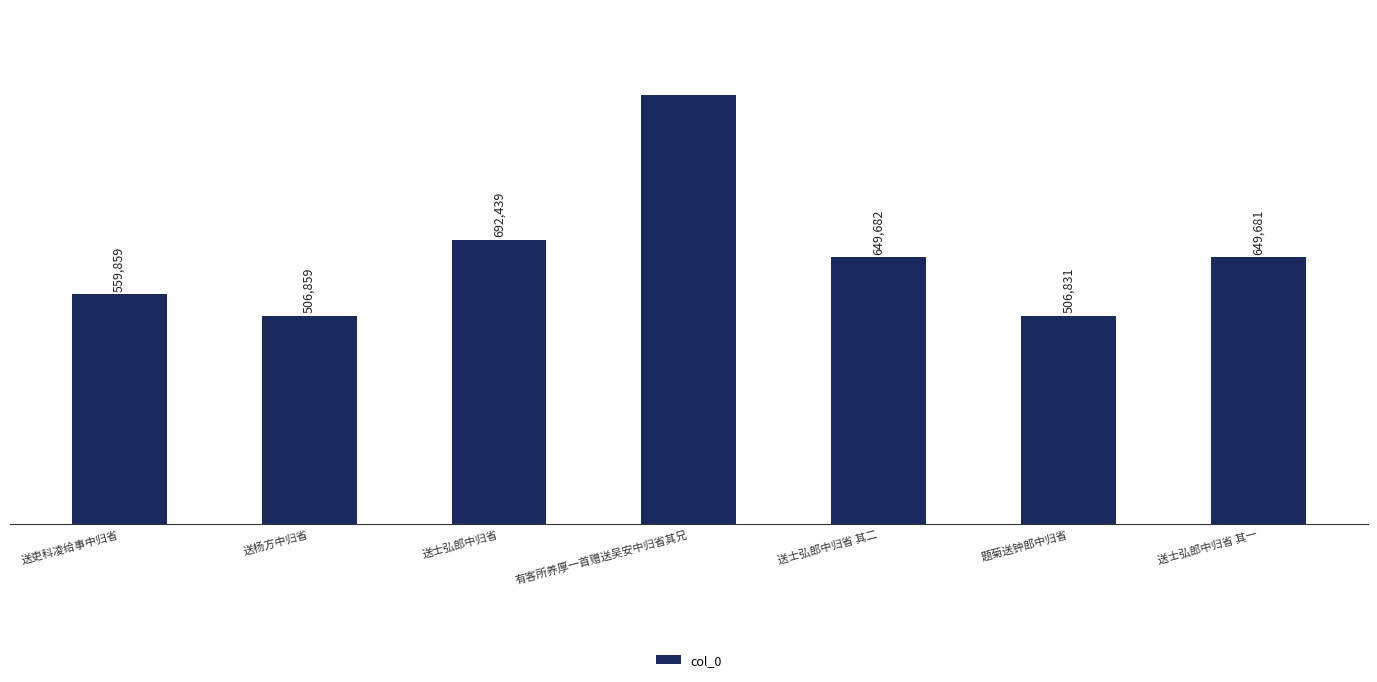

Between 送士弘郎中归省 其二 and 送吏科凌给事中归省, which is larger?

送士弘郎中归省 其二